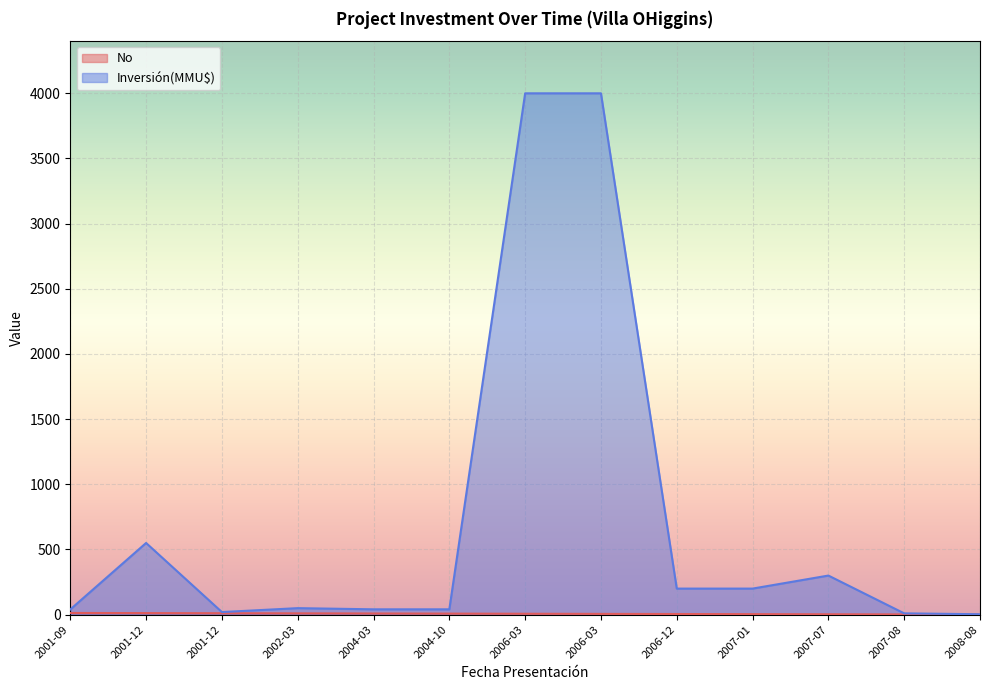

Rank the series by their average value, from highest to lowest.

Inversión(MMU$), No